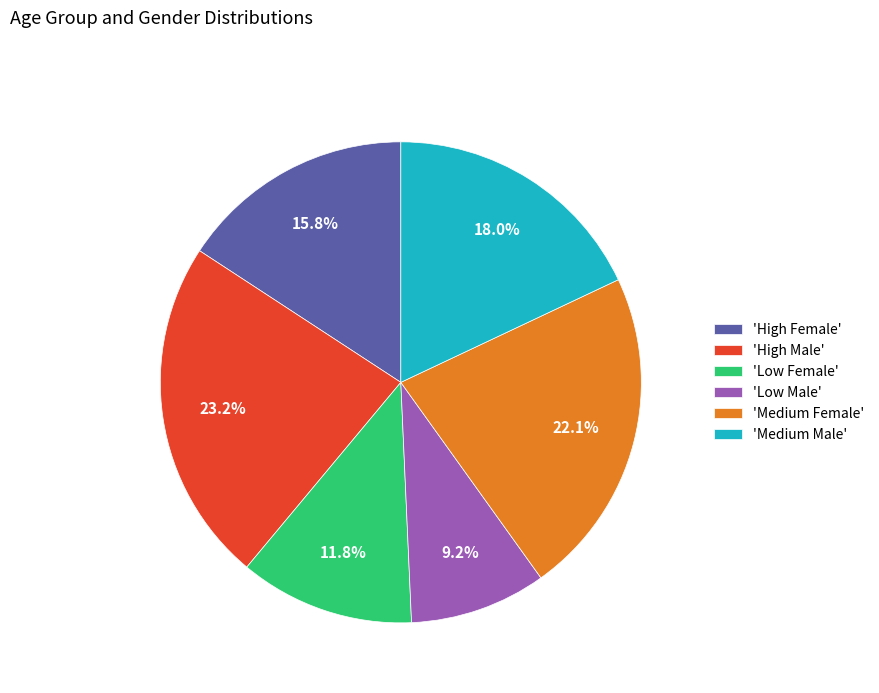

Is there a majority slice in this chart?

No